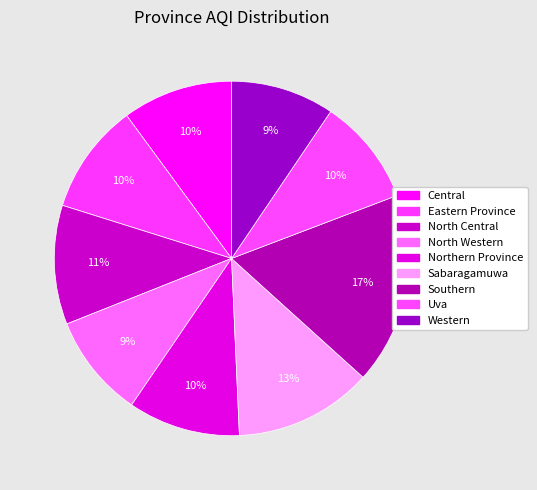

Does any single category account for the majority?

No